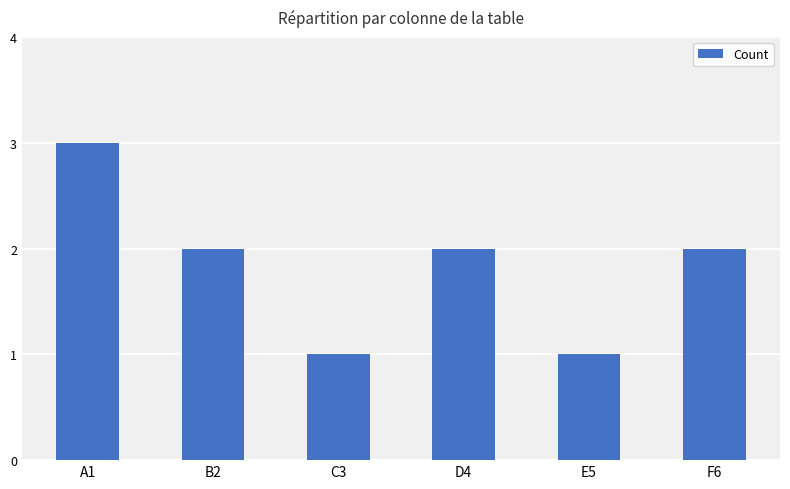

What is the label of the 3rd bar from the right?

D4